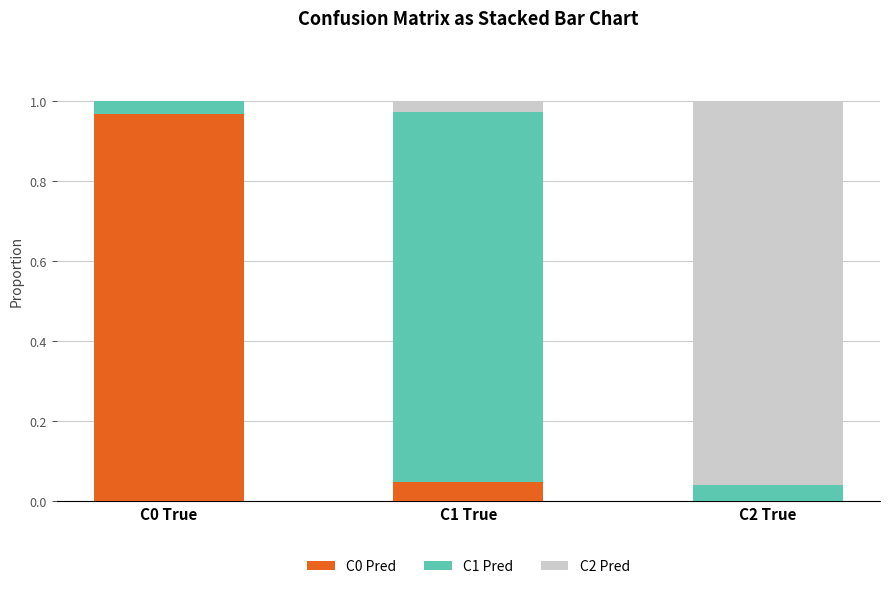

Is it true that C0 Pred equals 0.0 at C2 True?

True